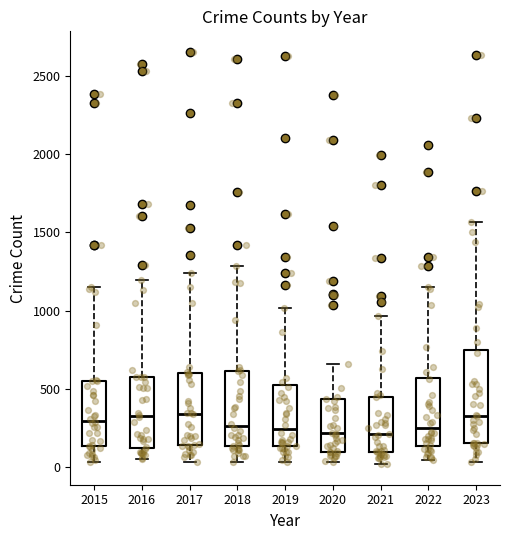

Which box is the tallest, from its lower edge to its upper edge?

2023